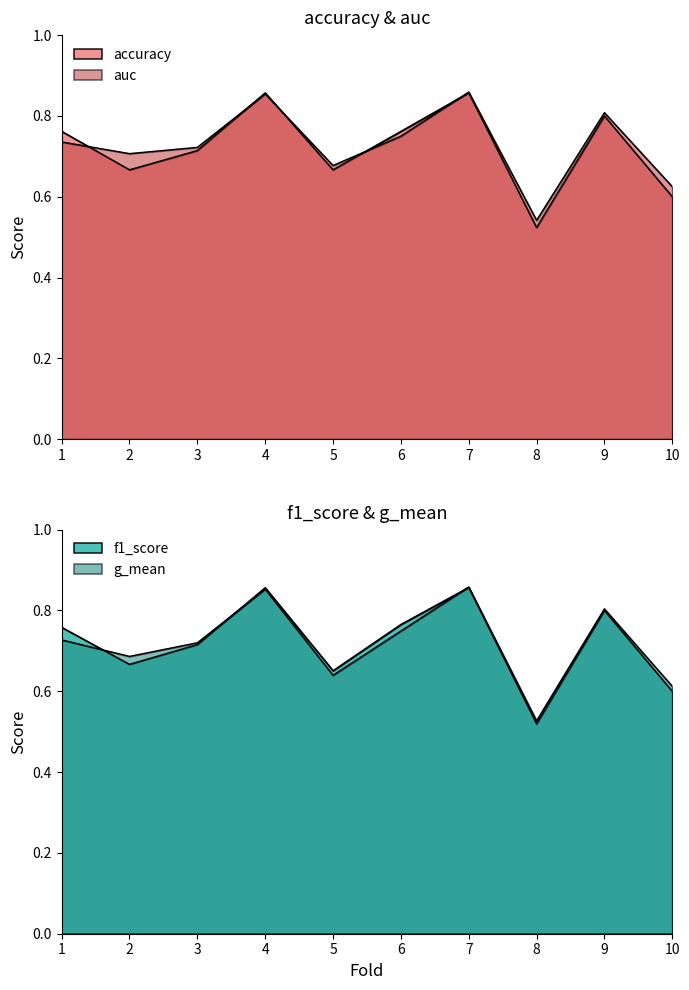

True or false: auc has more than 2 points higher than both neighbors.

True